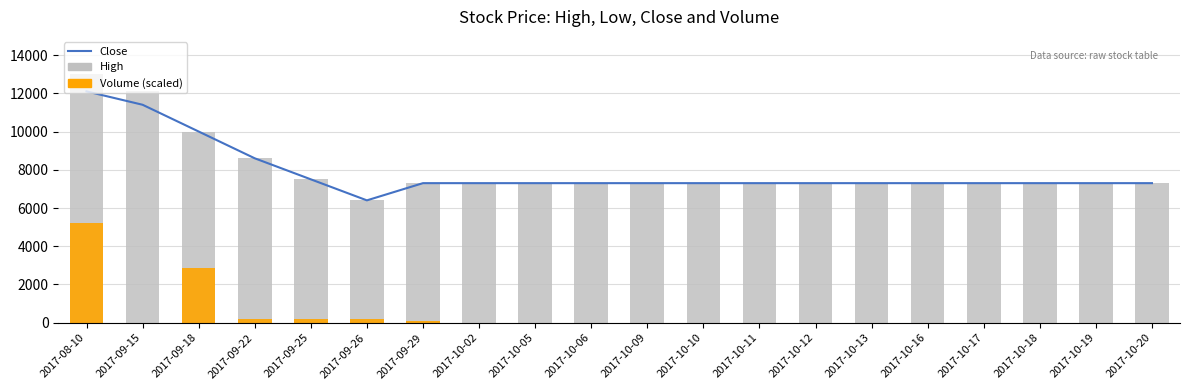

At which label does Volume (scaled) reach its peak?

2017-08-10